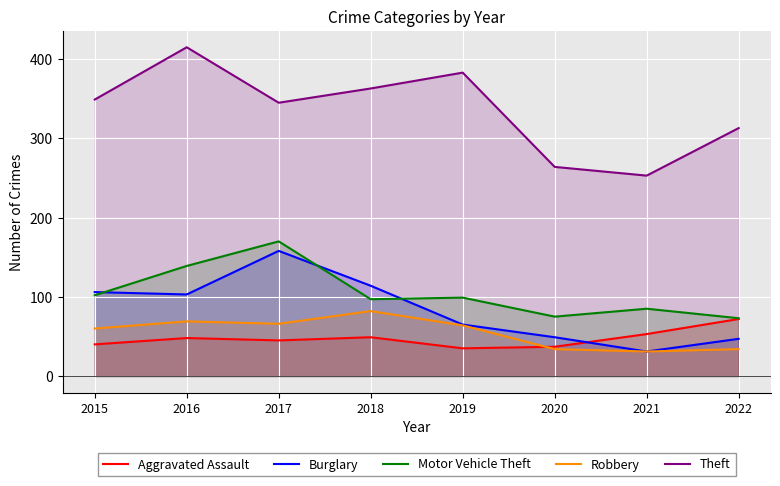

At which label does Theft reach its minimum?

2021